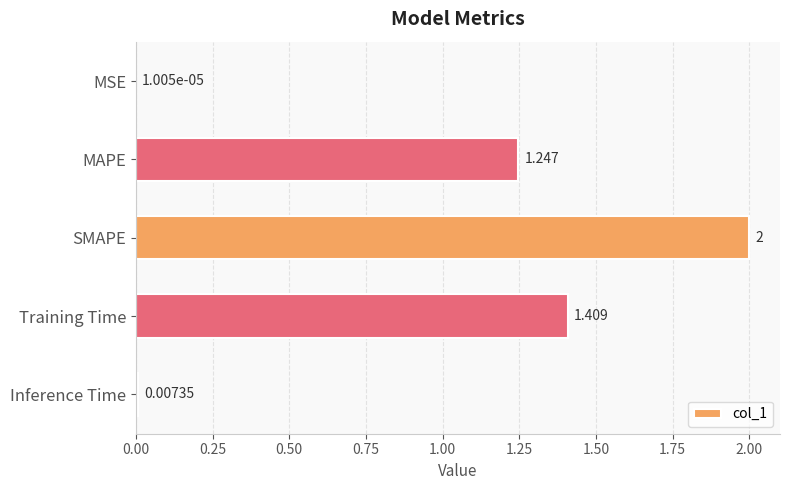

Between MAPE and SMAPE, which is larger?

SMAPE